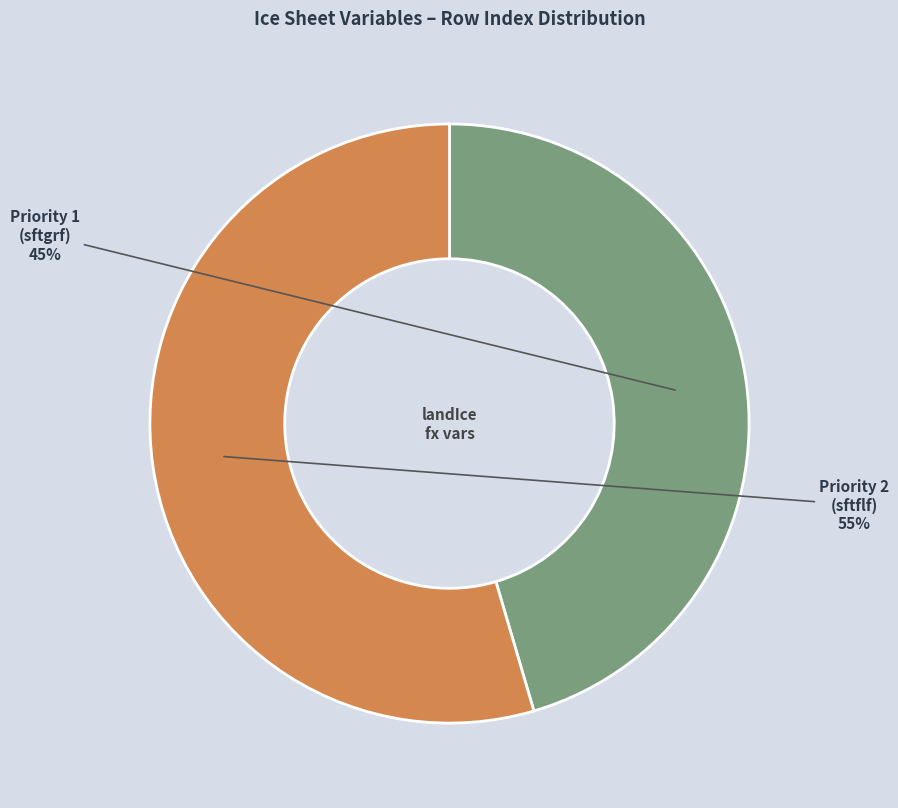

To the nearest percent, what is the average slice percentage?

50%